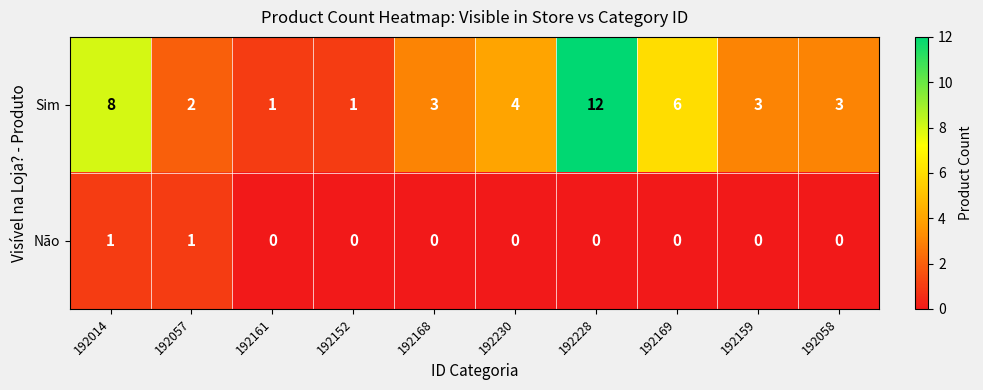

At which category is the sum across all series the highest?

192228